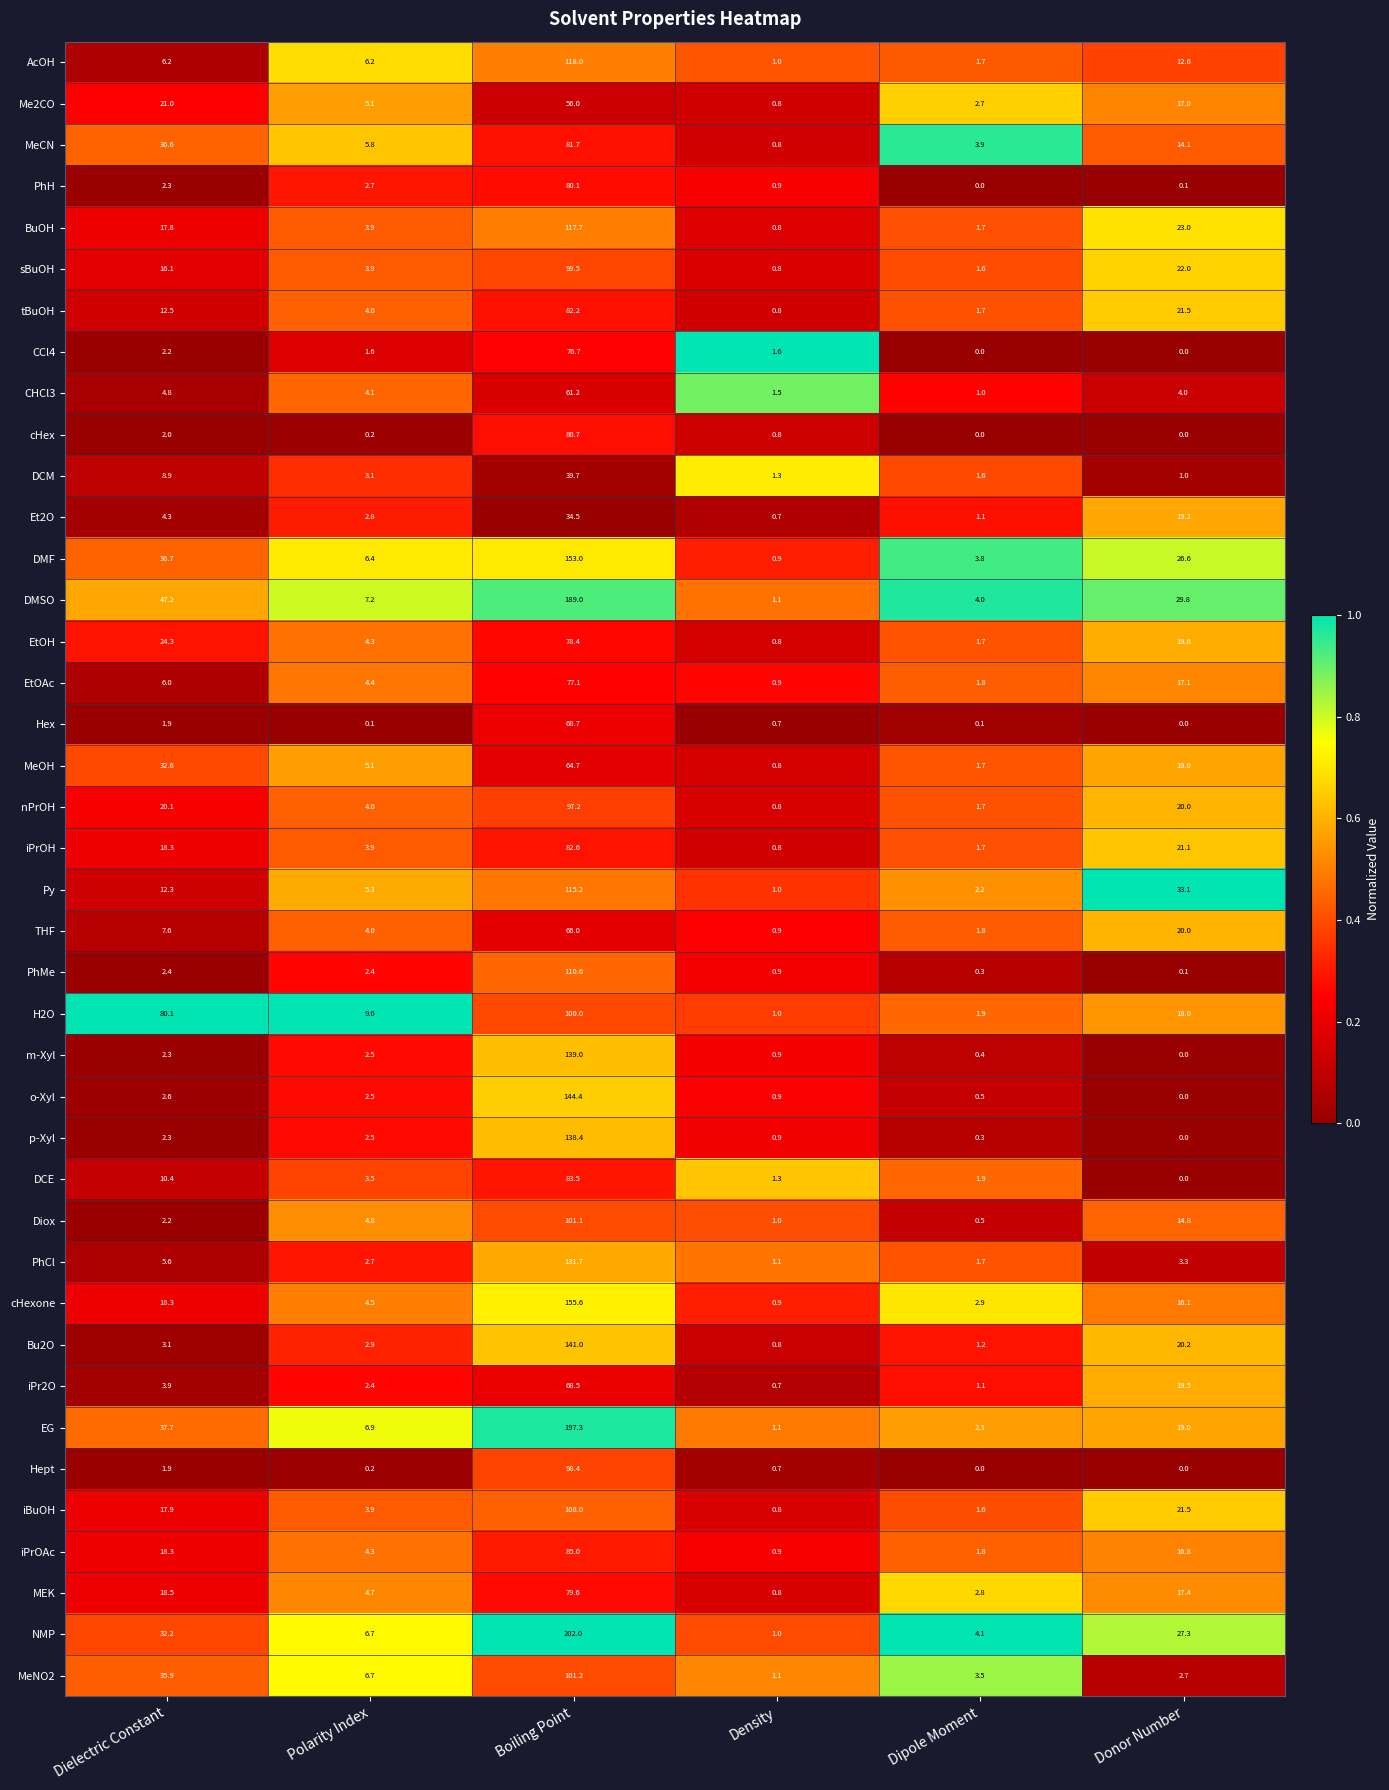

Rank the series by their maximum value, from highest to lowest.

NMP, EG, DMSO, cHexone, DMF, o-Xyl, Bu2O, m-Xyl, p-Xyl, PhCl, AcOH, BuOH, Py, PhMe, iBuOH, MeNO2, Diox, H2O, sBuOH, Hept, nPrOH, iPrOAc, DCE, iPrOH, tBuOH, MeCN, cHex, PhH, MEK, EtOH, EtOAc, CCl4, Hex, iPr2O, THF, MeOH, CHCl3, Me2CO, DCM, Et2O